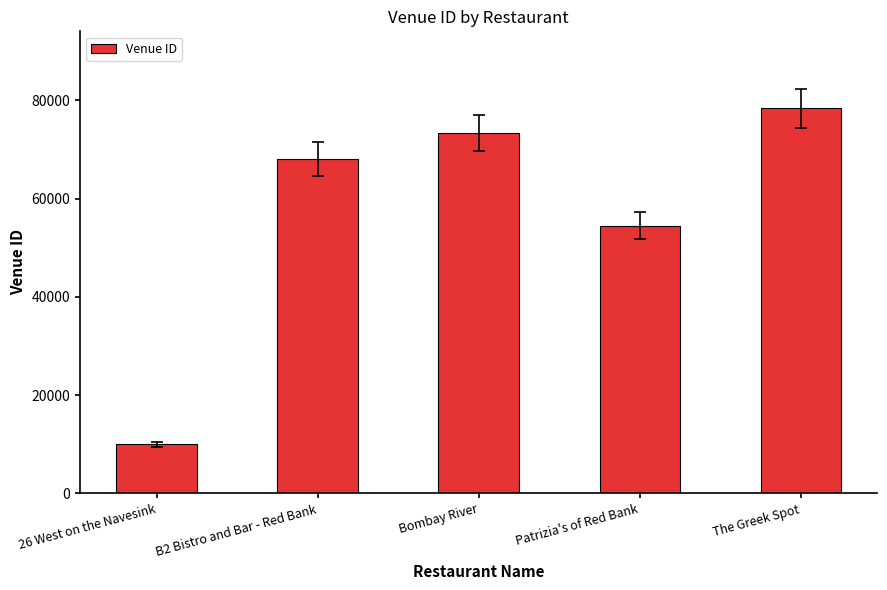

True or false: the data shows 73297 at Bombay River.

True